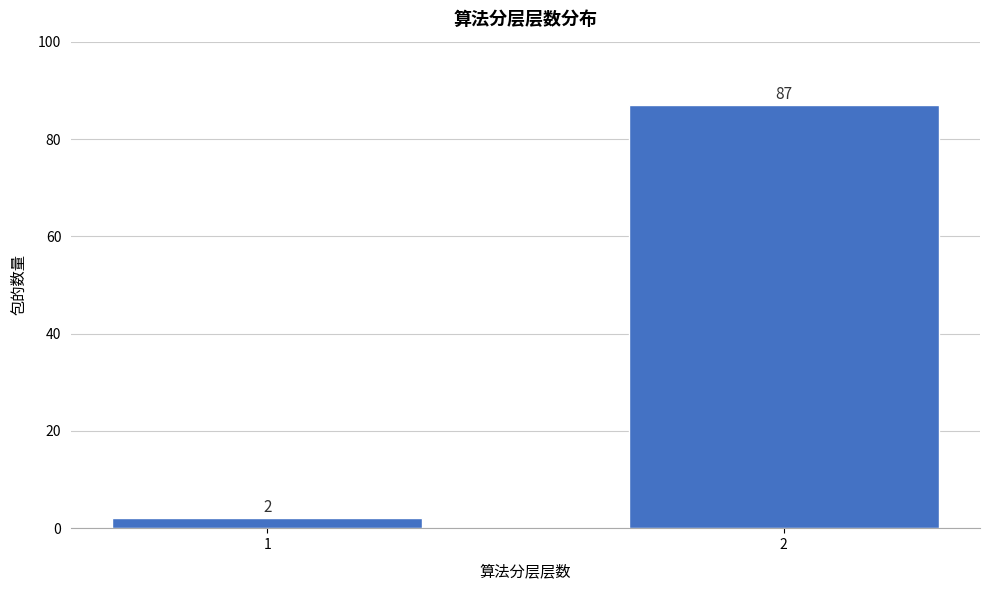

Reading right to left, transcribe all the data shown in this chart.

87	2